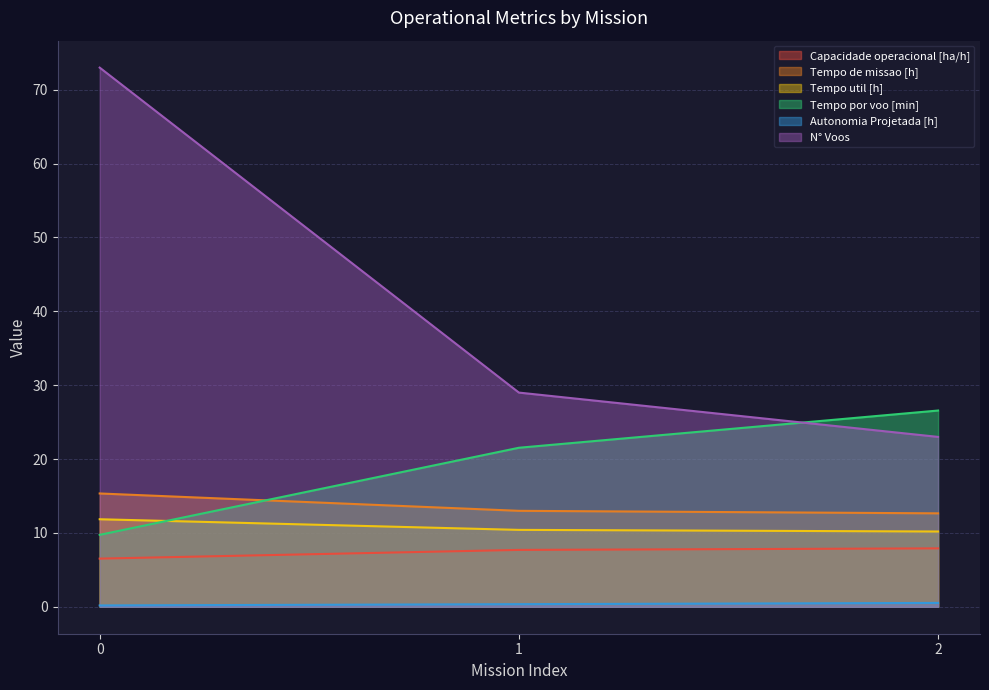

What is the minimum value shown in the chart?

0.2